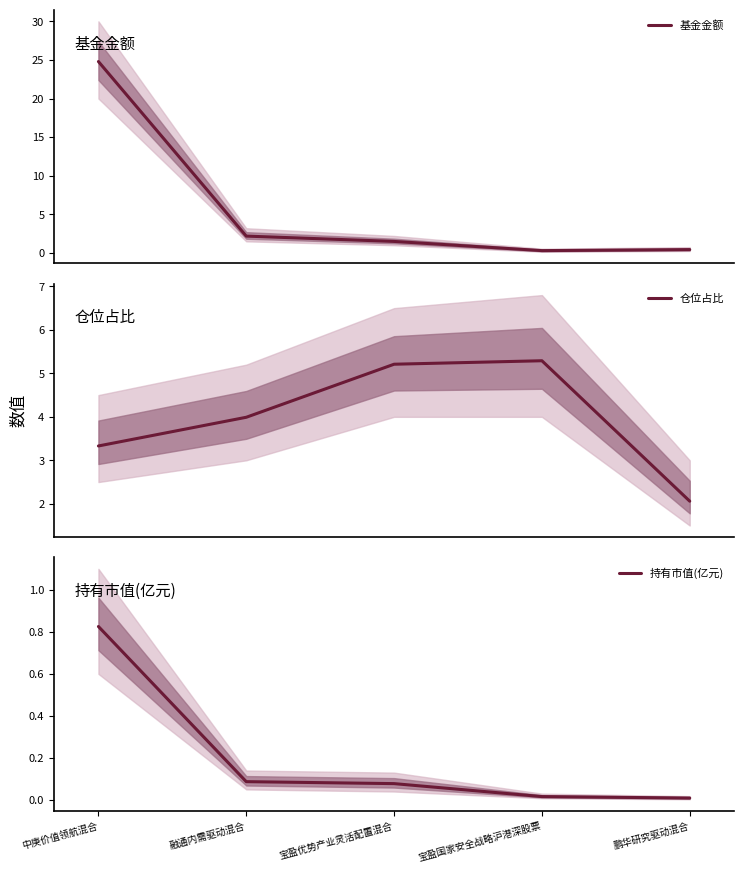

Where is 持有市值(亿元) nearest to the value 0?

鹏华研究驱动混合